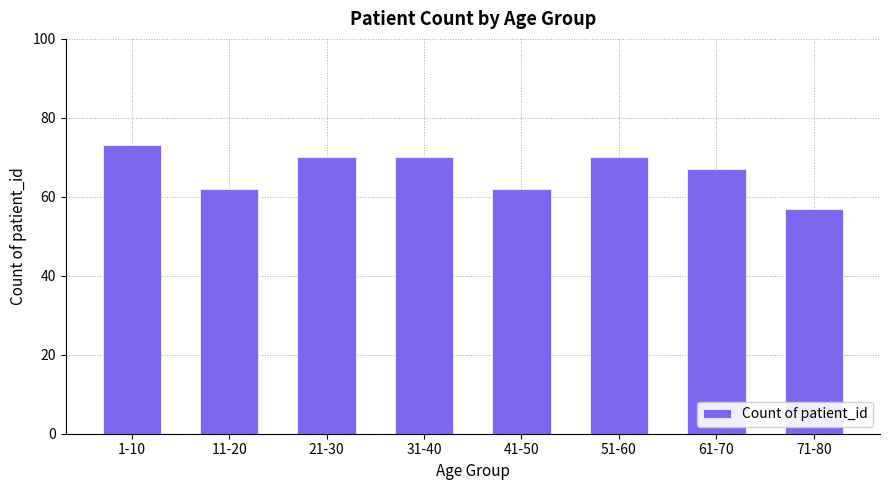

Reading left to right, transcribe all the data shown in this chart.

1-10=73	11-20=62	21-30=70	31-40=70	41-50=62	51-60=70	61-70=67	71-80=57